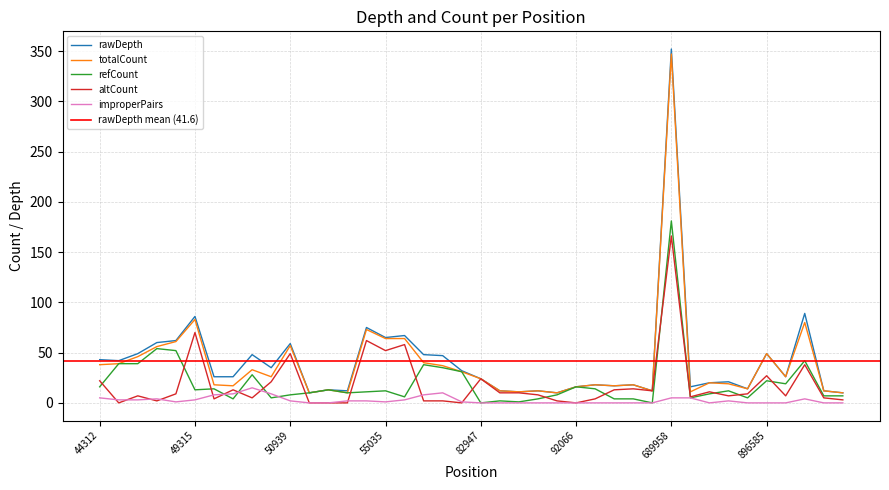

Which has a higher value, 85801 or 683814?

85801